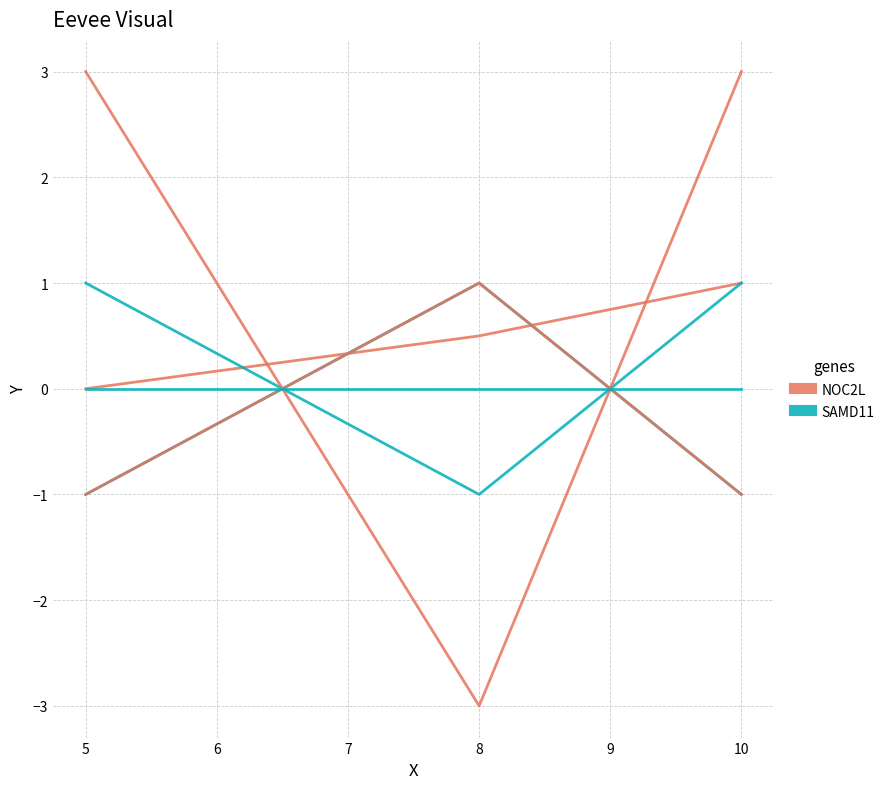

What is the value of the SAMD11 point at the 3rd from the left?

1.0